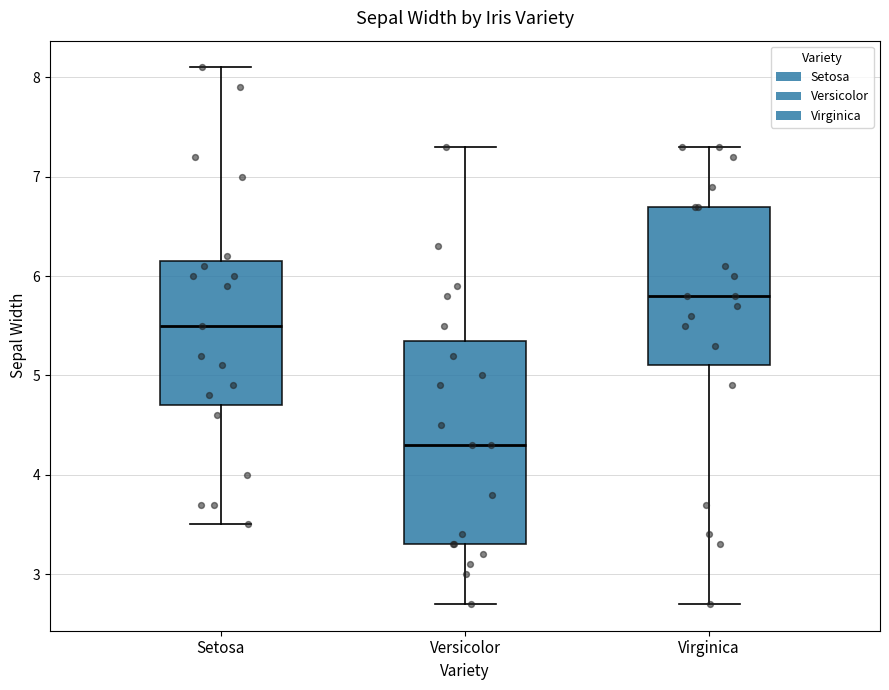

Which box's median line is the highest?

Virginica